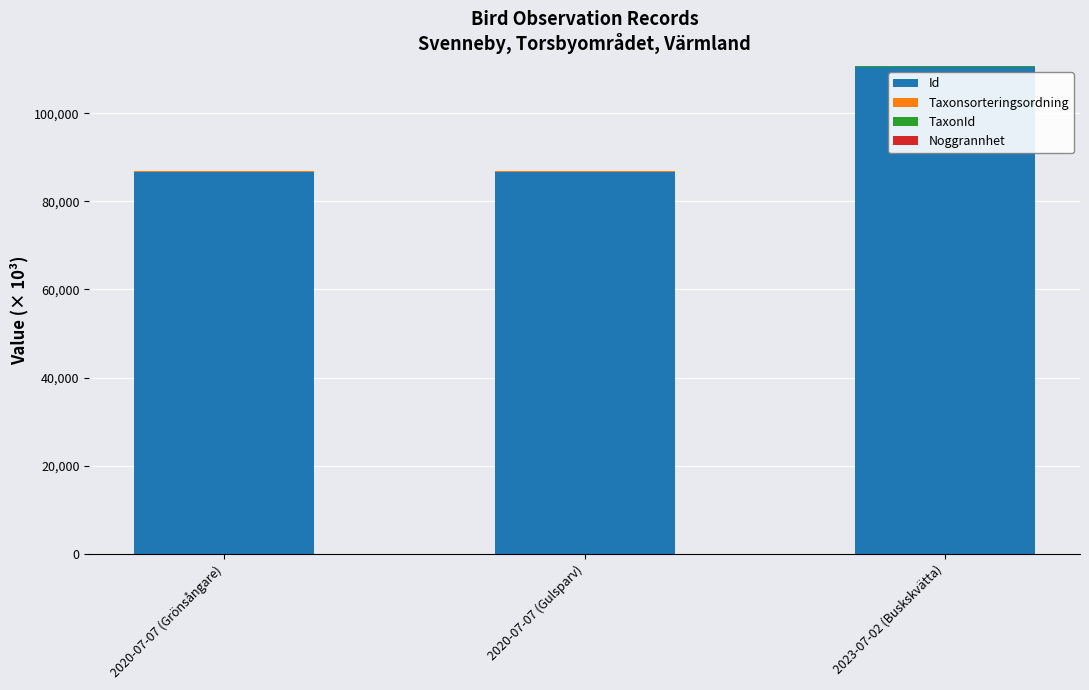

The value of Id at 2020-07-07 (Gulsparv) is 150857.8. True or false?

False